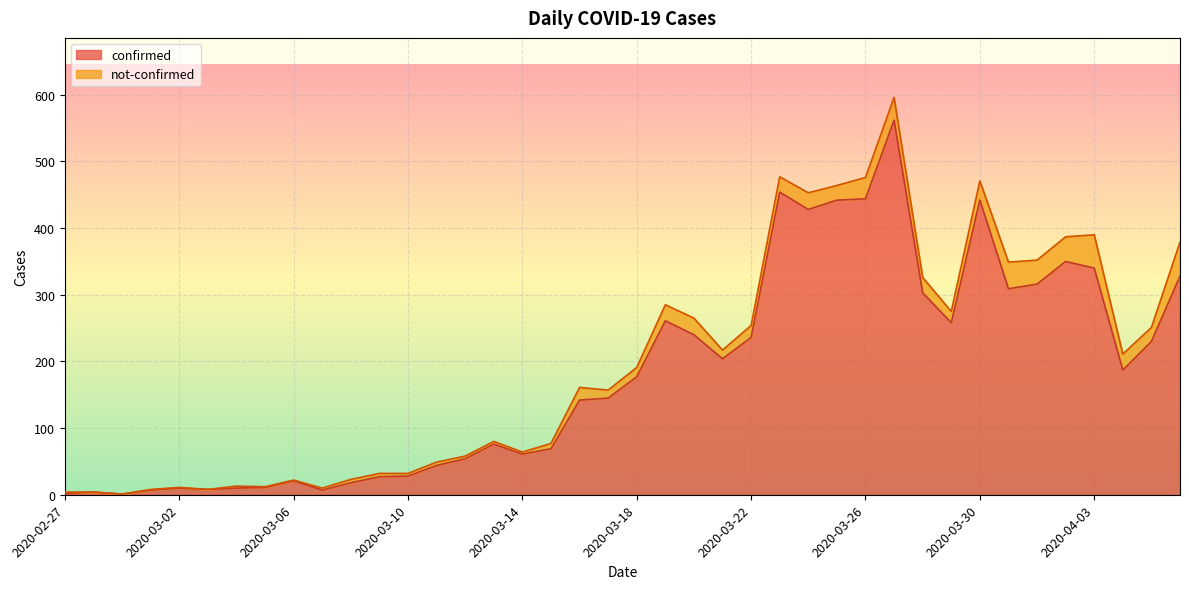

Which category has the highest value across all series?

2020-03-27